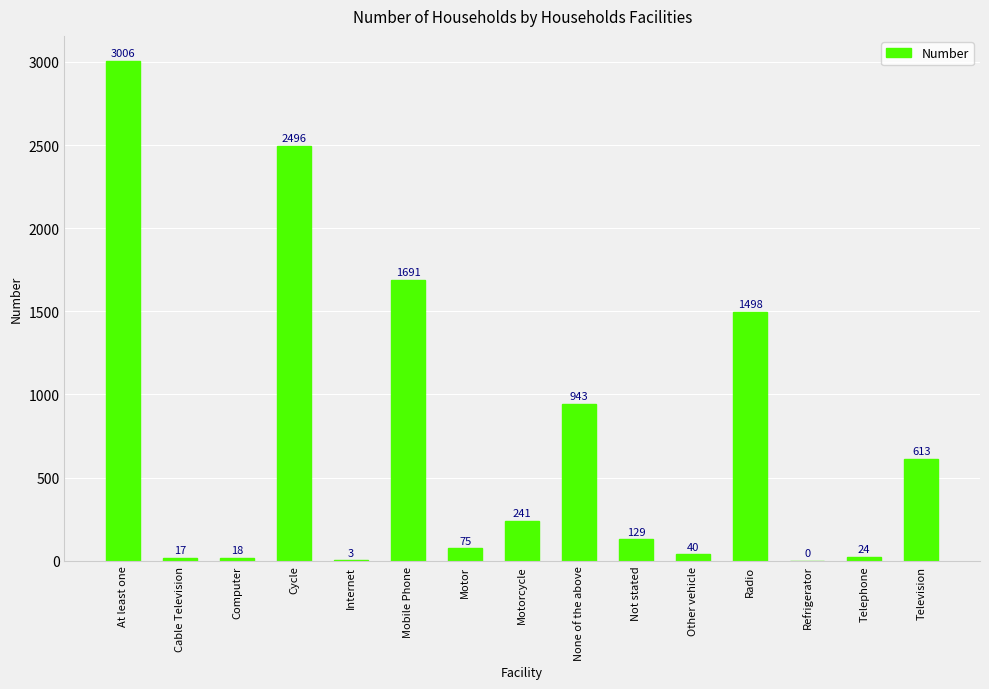

Which label corresponds to the largest value in the chart?

At least one